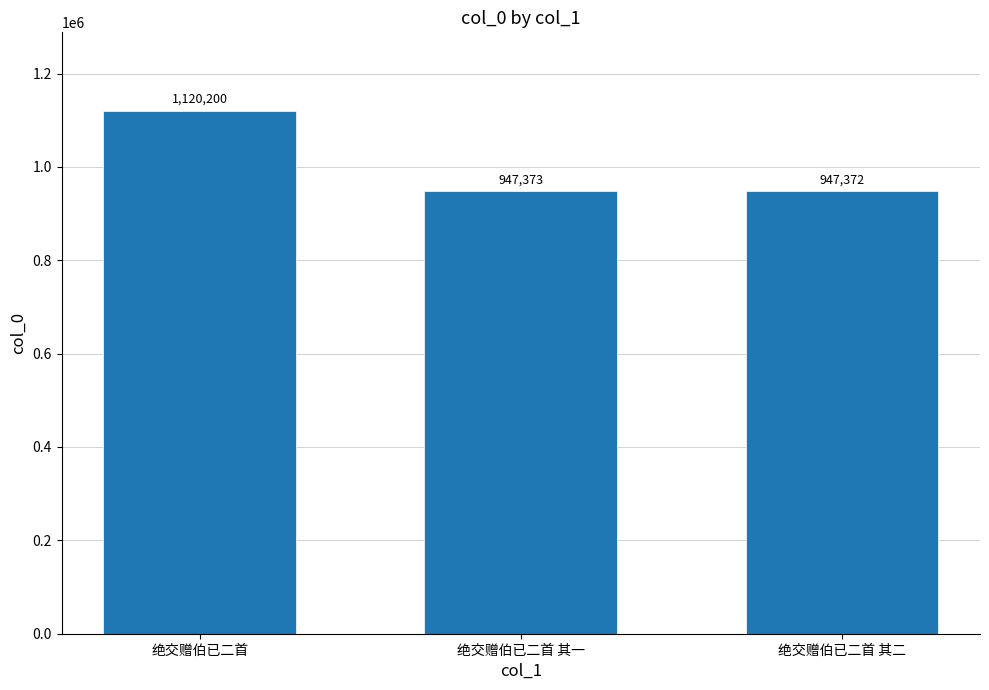

Which label corresponds to the largest value in the chart?

绝交赠伯已二首